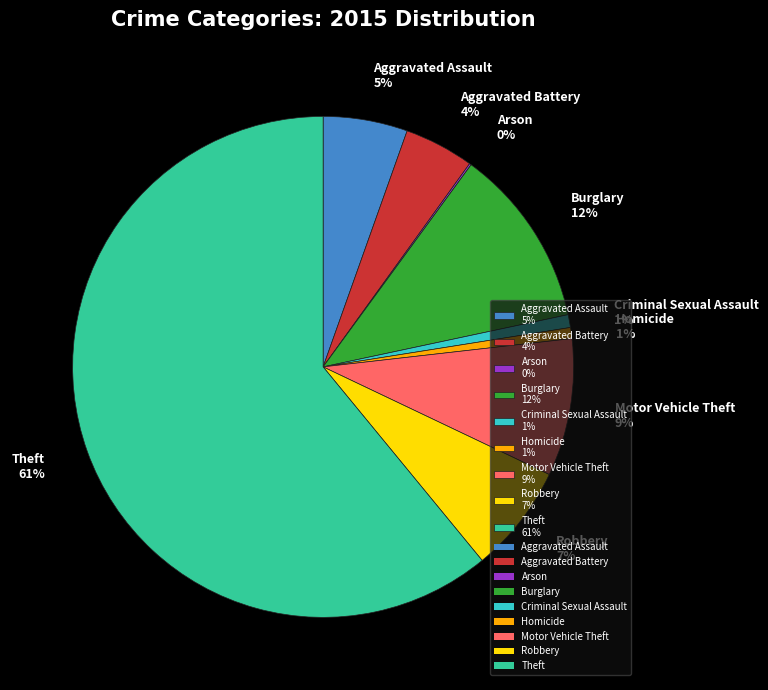

Is there any slice that represents more than half of the pie?

Yes